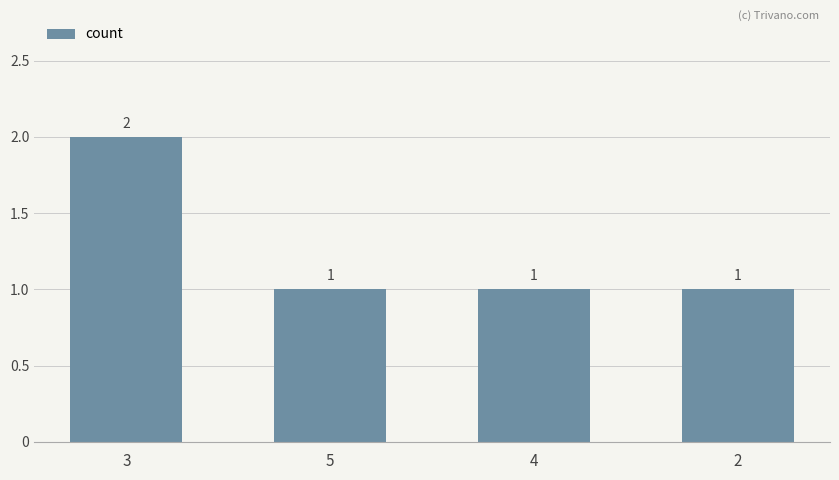

What is the label of the 4th bar from the left?

2